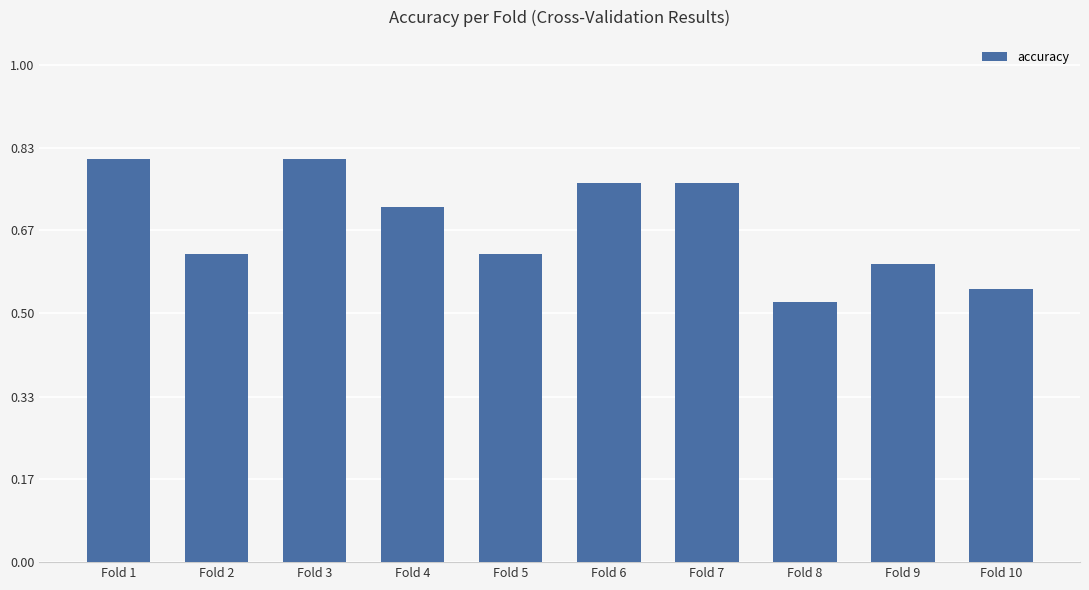

What is the difference between the maximum and second lowest values?

0.3